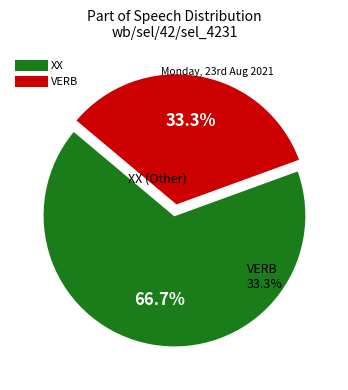

Rank the categories by value from highest to lowest.

XX, VERB